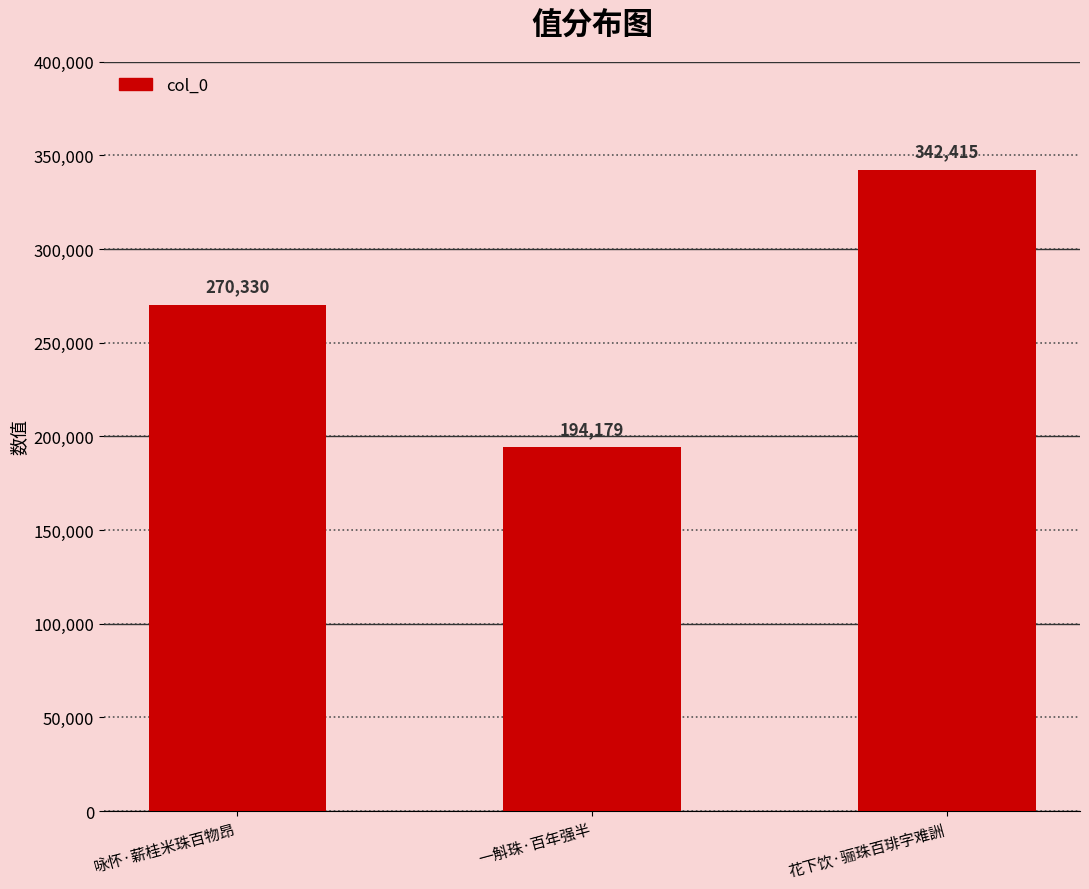

Rank the categories by value from lowest to highest.

一斛珠·百年强半, 咏怀·薪桂米珠百物昂, 花下饮·骊珠百琲字难詶